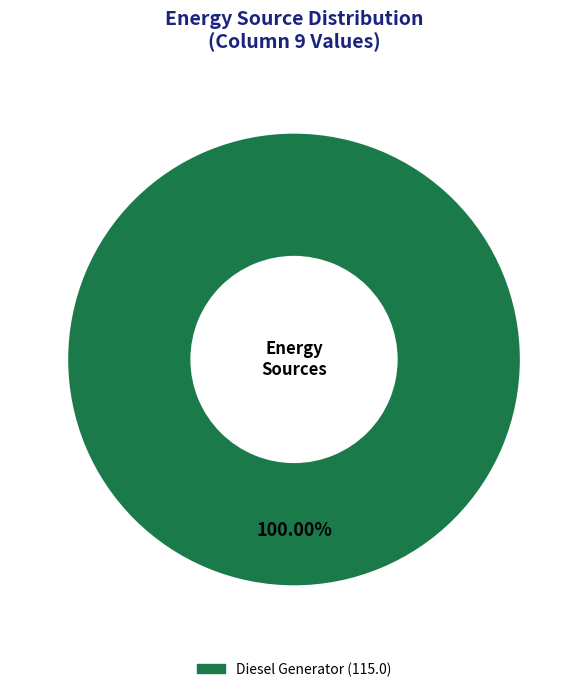

Is there any slice that represents more than half of the pie?

Yes